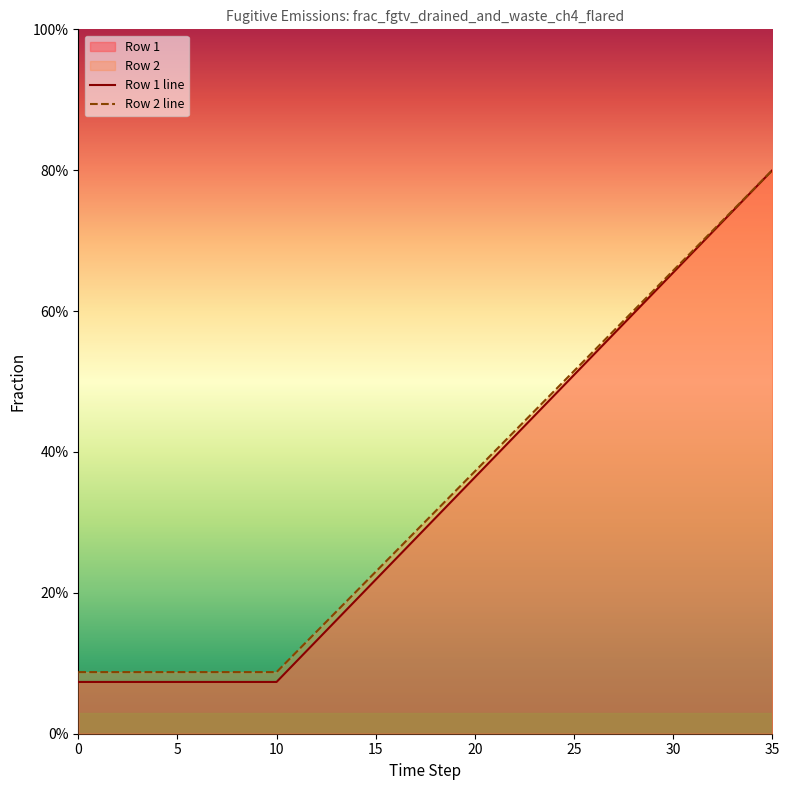

Reading left to right, list all the values displayed in this chart.

Row 1 line: 0.1	0.1	0.1	0.1	0.1	0.1	0.1	0.1	0.1	0.1	0.1	0.1	0.1	0.2	0.2	0.2	0.2	0.3	0.3	0.3	0.4	0.4	0.4	0.5	0.5	0.5	0.5	0.6	0.6	0.6	0.7	0.7	0.7	0.7	0.8	0.8
Row 2 line: 0.1	0.1	0.1	0.1	0.1	0.1	0.1	0.1	0.1	0.1	0.1	0.1	0.1	0.2	0.2	0.2	0.3	0.3	0.3	0.3	0.4	0.4	0.4	0.5	0.5	0.5	0.5	0.6	0.6	0.6	0.7	0.7	0.7	0.7	0.8	0.8